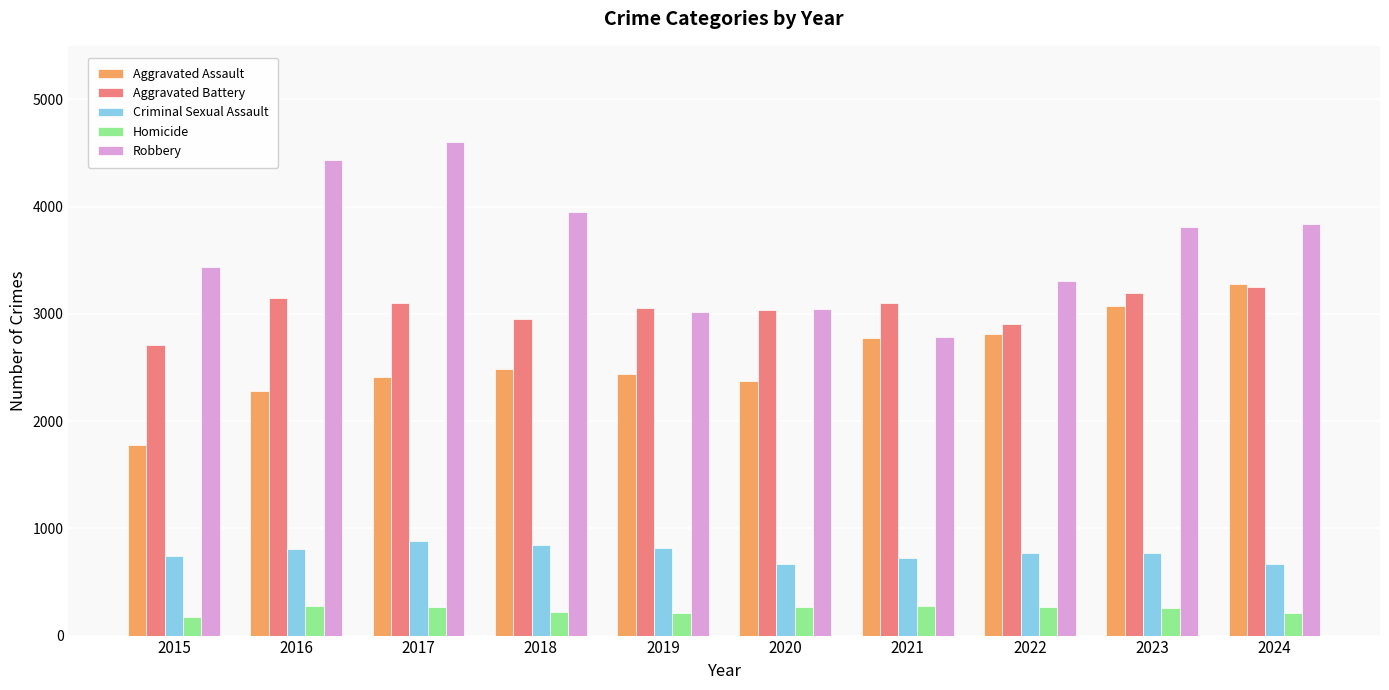

Is the value of Aggravated Battery at 2015 greater than the value of Aggravated Assault at 2024?

No